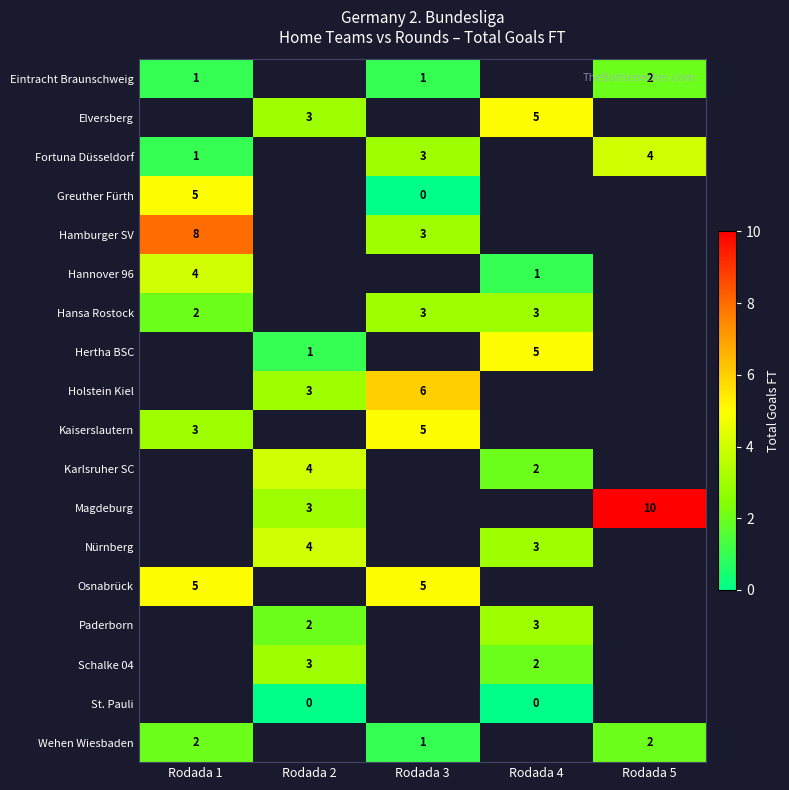

The Magdeburg series shows 18 at Rodada 5. True or false?

False